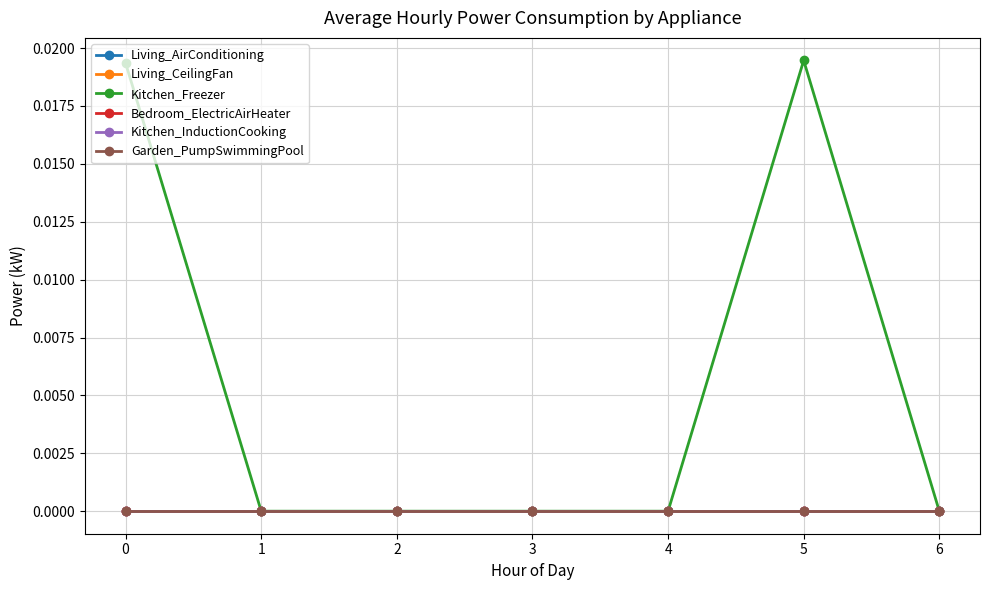

Is this an area chart (filled region under the line)?

No